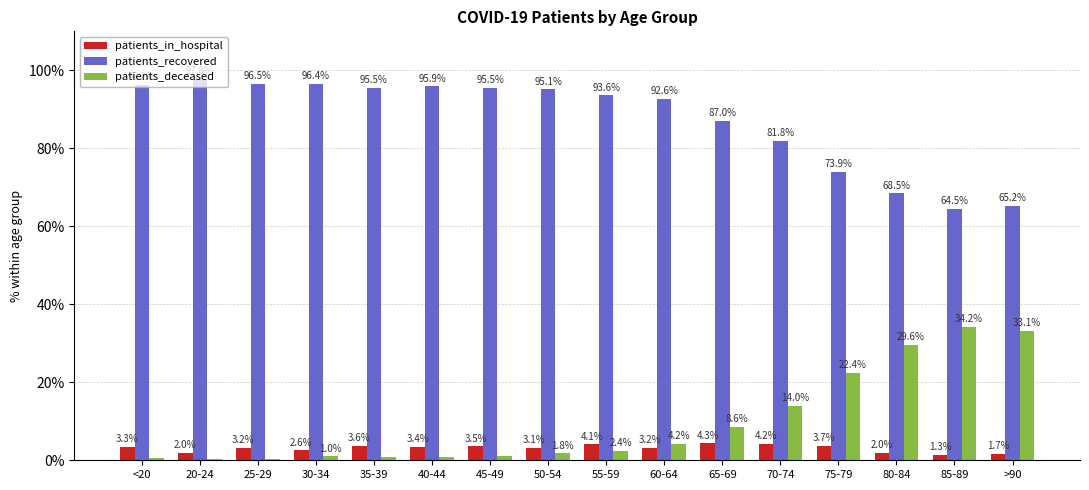

How many groups of bars are there?

16